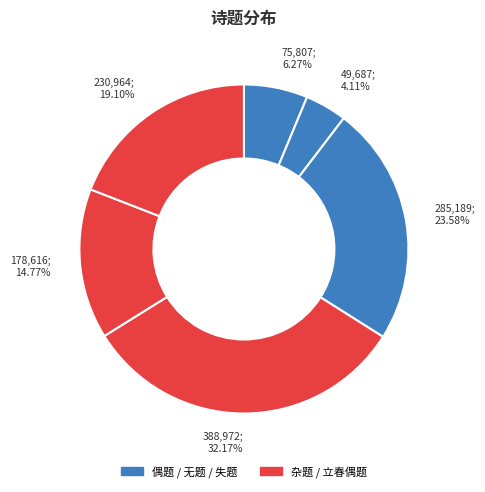

Does 75,807; 6.27% account for over 50% of the chart?

No